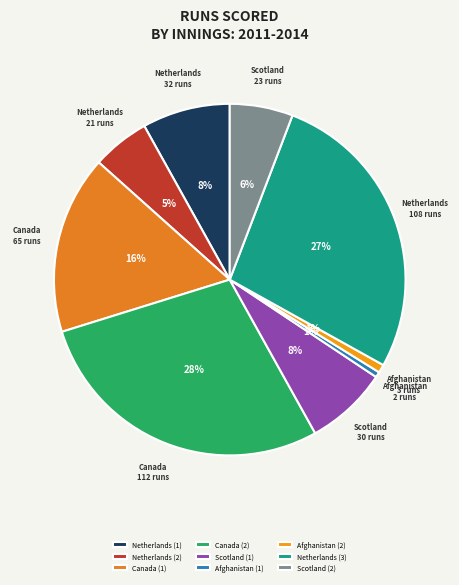

What is the largest slice in the pie chart?

Canada (2)